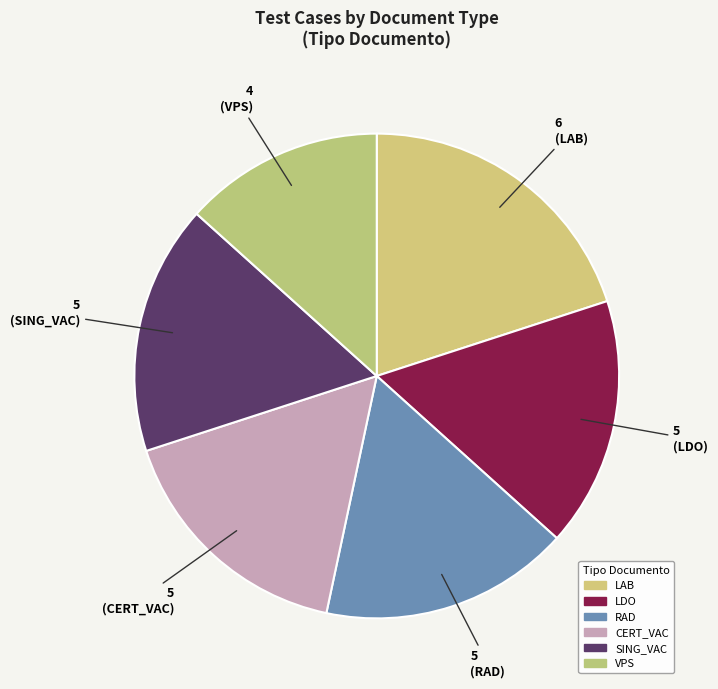

How many segments does this pie chart have?

6